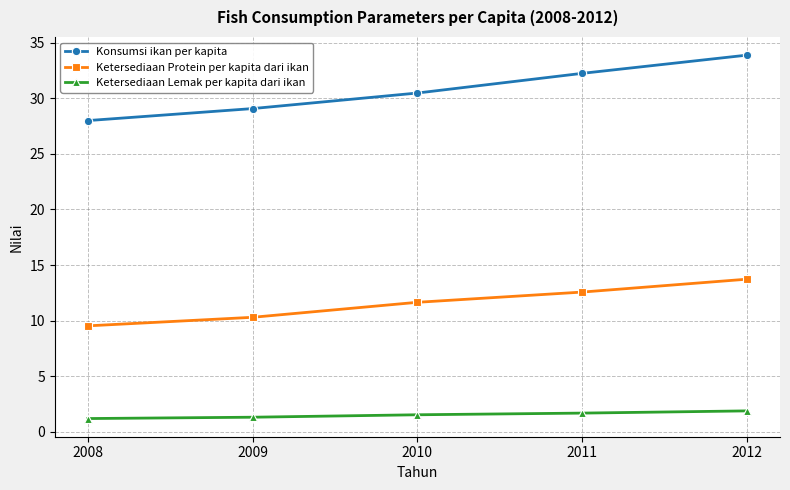

Which series has the largest range (max minus min)?

Konsumsi ikan per kapita